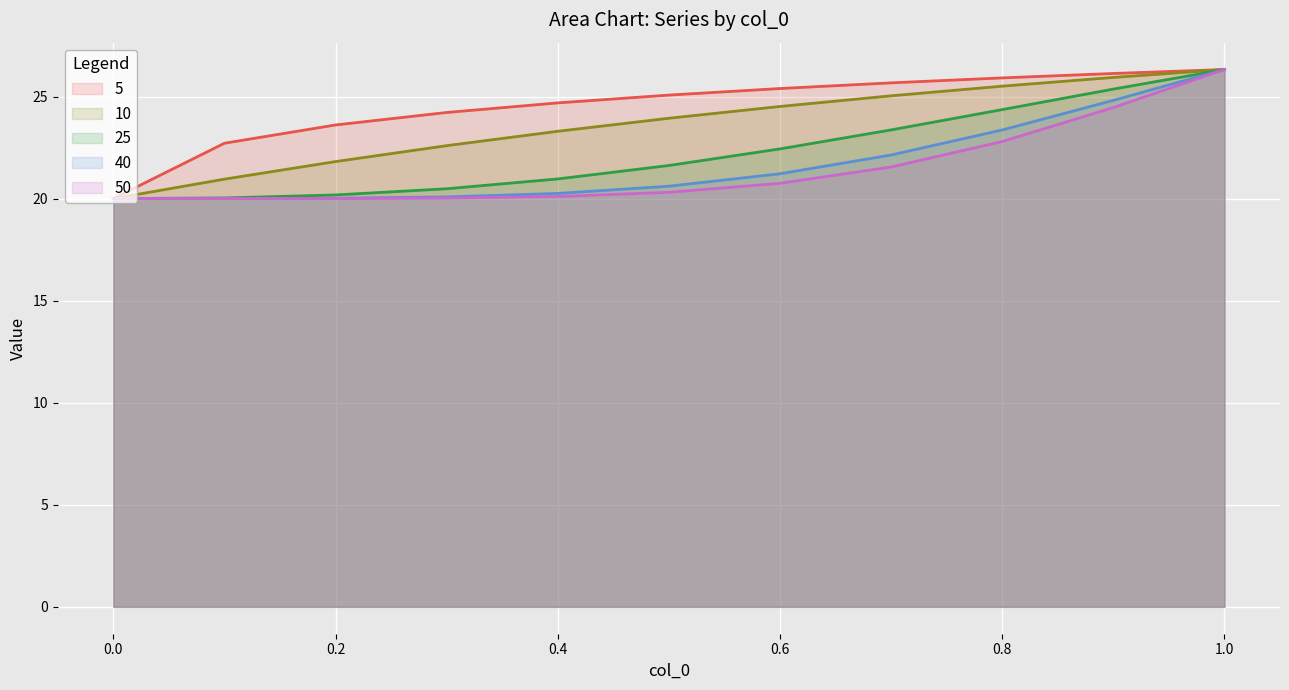

Which series has the widest spread of values?

5